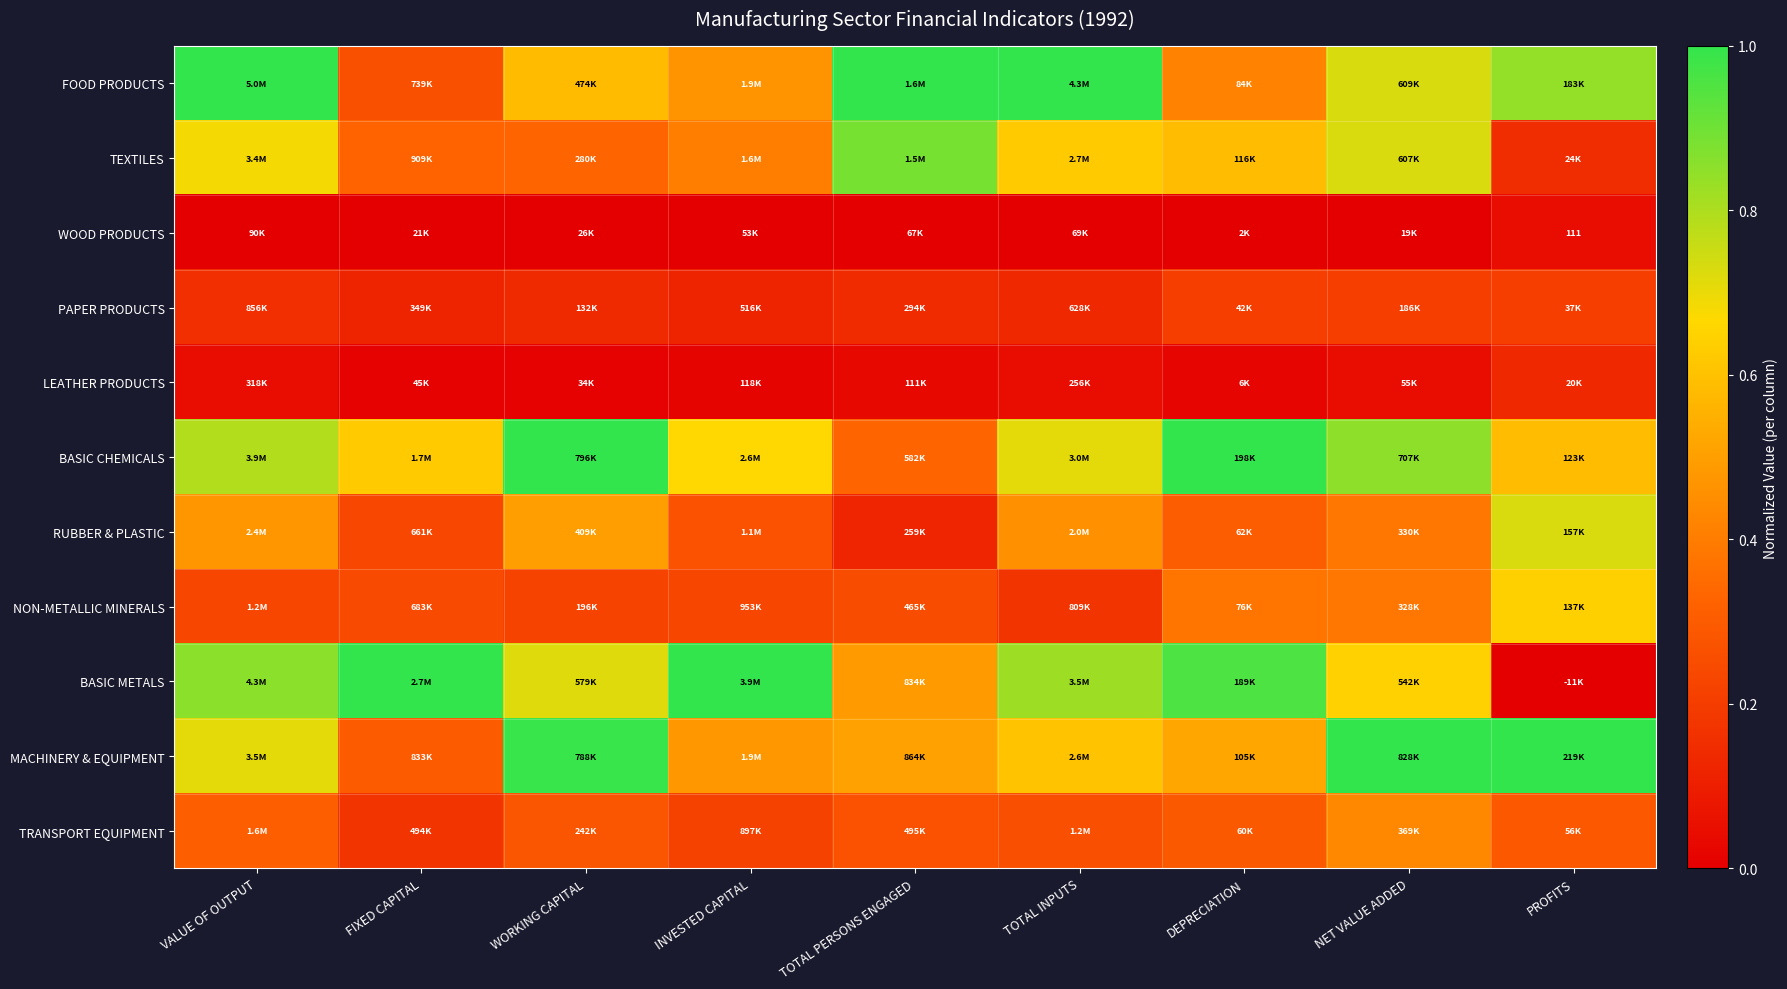

Is the value of MACHINERY & EQUIPMENT at FIXED CAPITAL greater than the value of RUBBER & PLASTIC at TOTAL INPUTS?

No